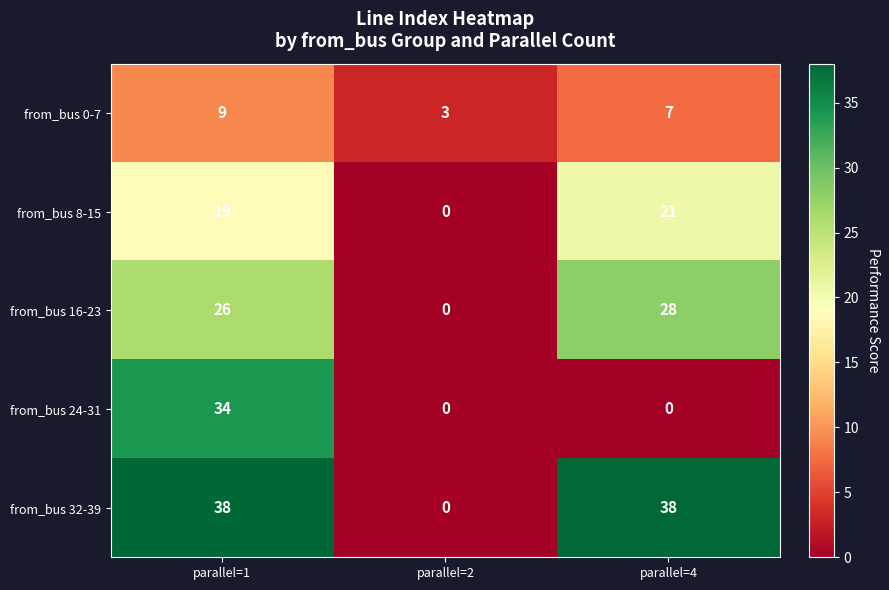

What is the total value across all series at parallel=4?

94